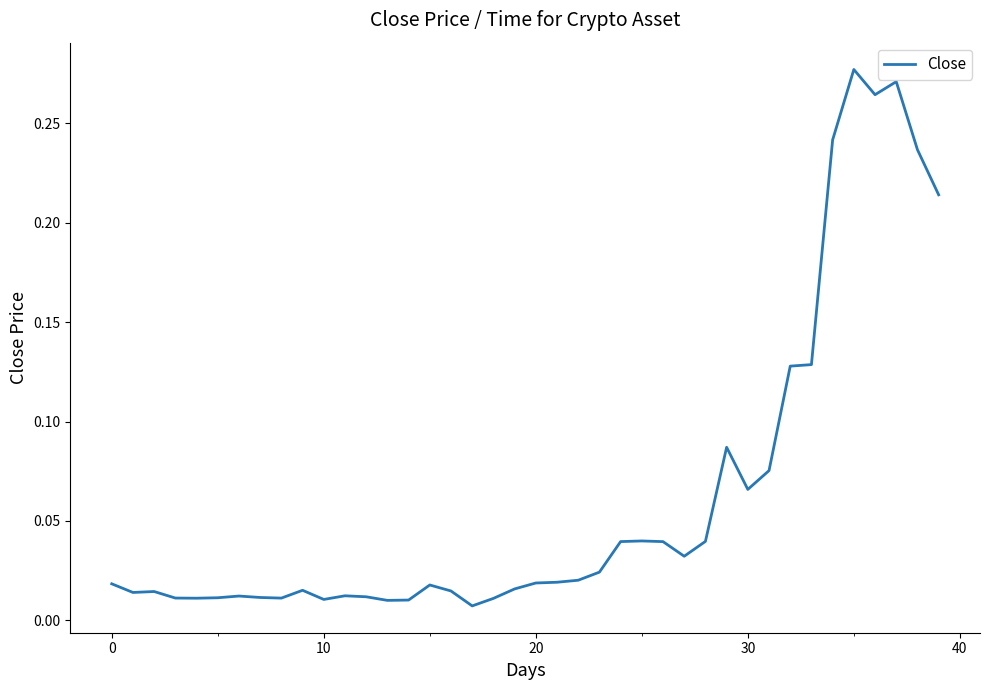

Is this an area chart (filled region under the line)?

No